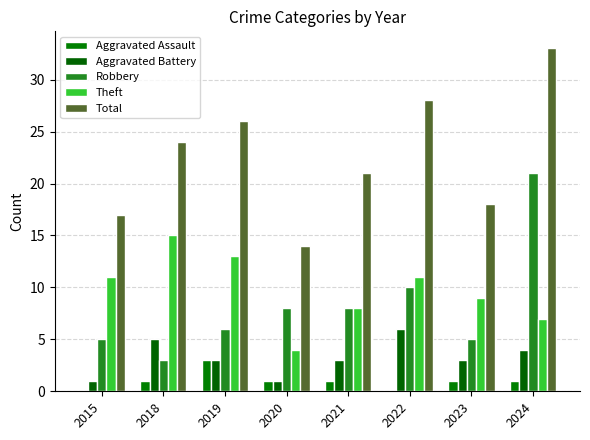

How many groups of bars are there?

8